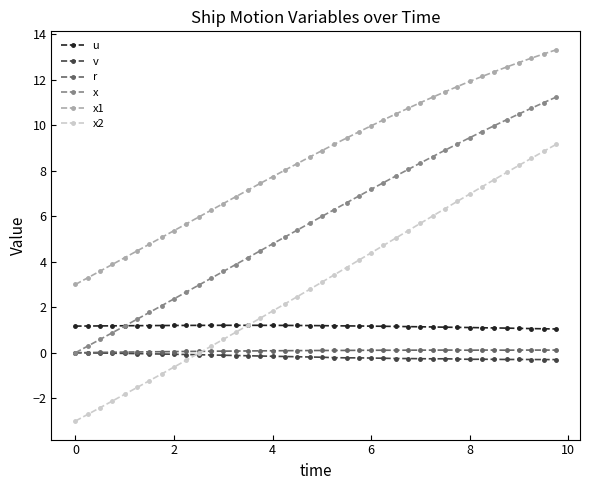

Which series has the largest total across all categories?

x1